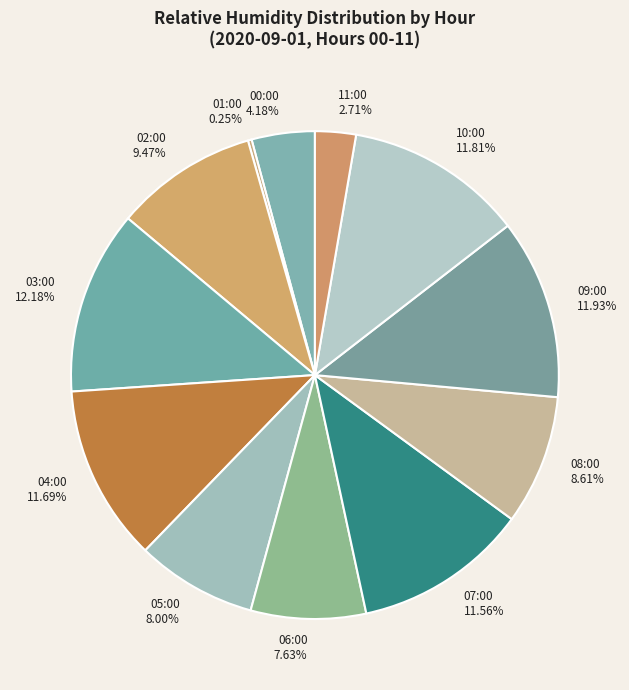

Which has a higher value, 05:00 or 09:00?

09:00